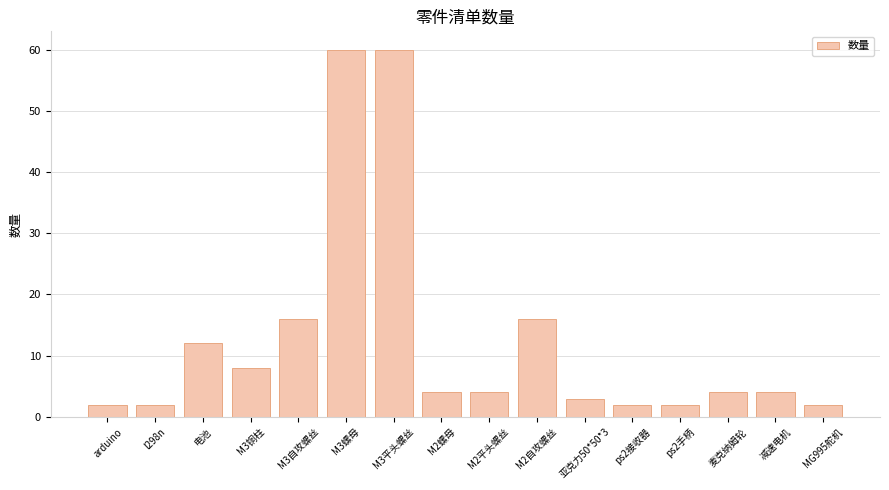

Which has a higher value, M3螺母 or ps2接收器?

M3螺母